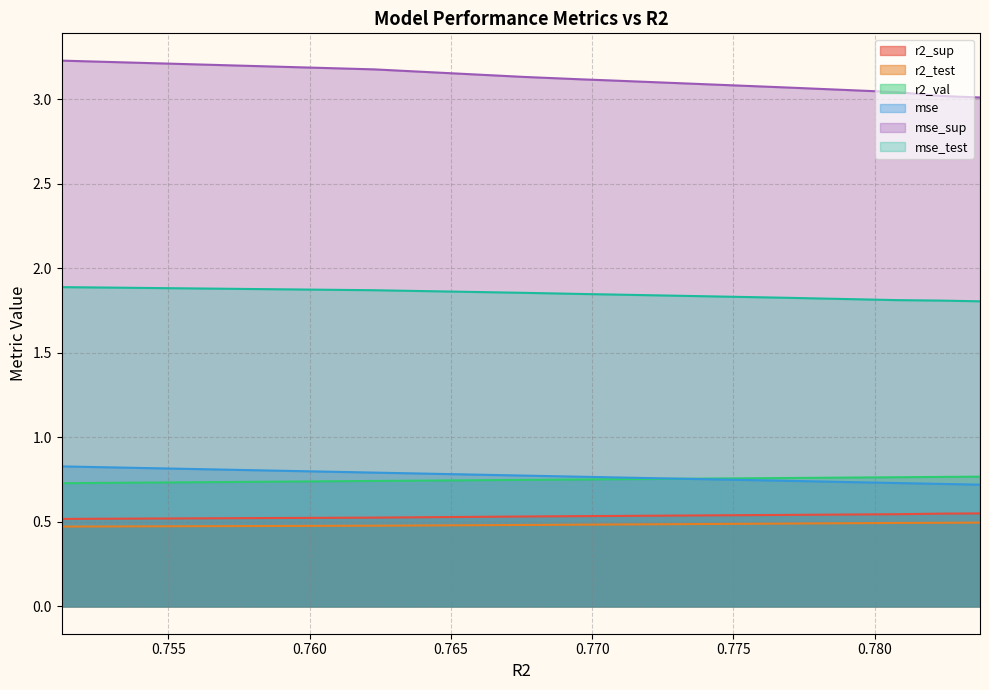

Which series changed the most between model_1_2_4 and model_1_2_2?

mse_sup